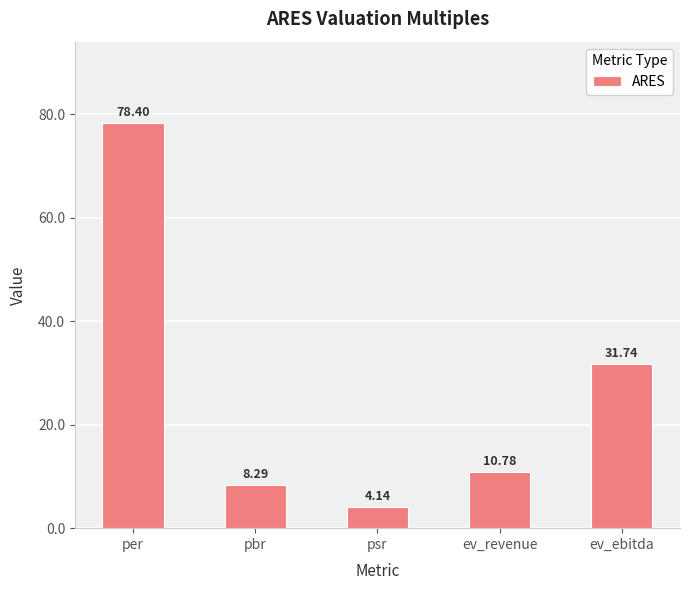

Between ev_ebitda and psr, which is larger?

ev_ebitda